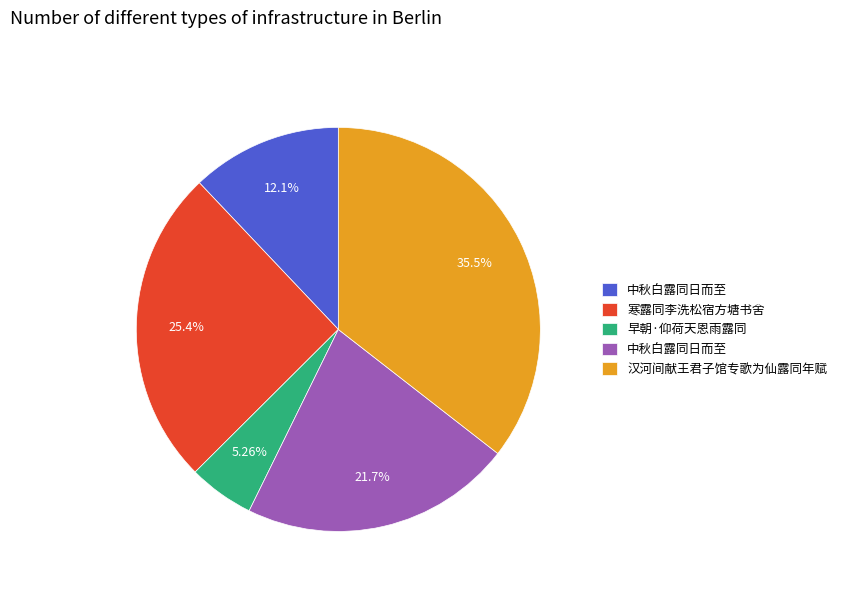

Is there any slice that represents more than half of the pie?

No